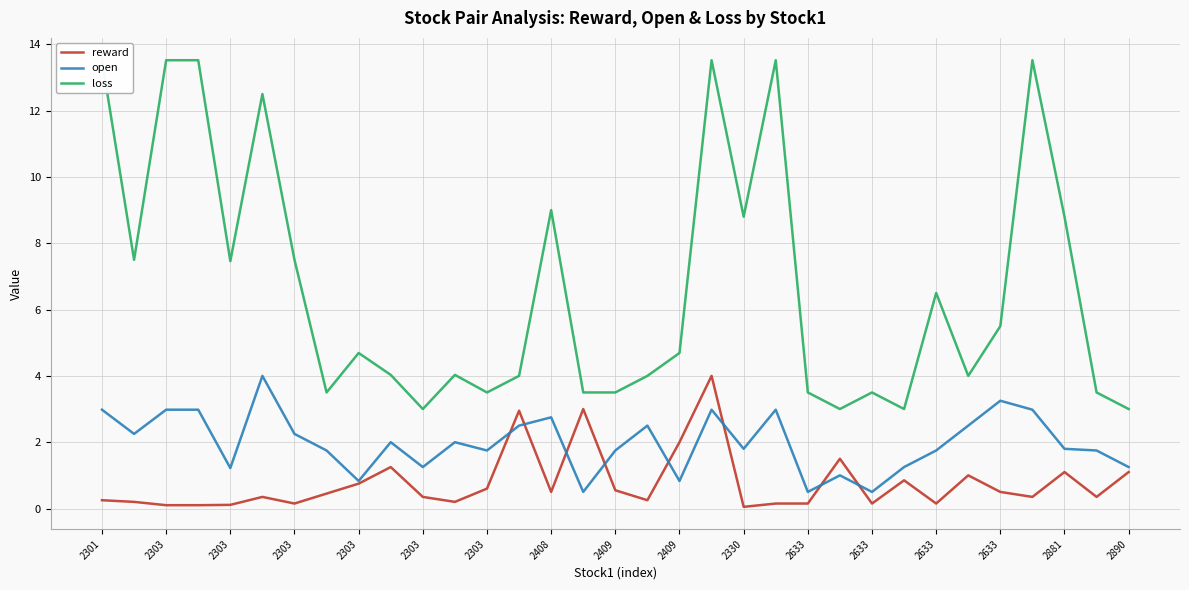

What is the greatest value displayed?

13.5